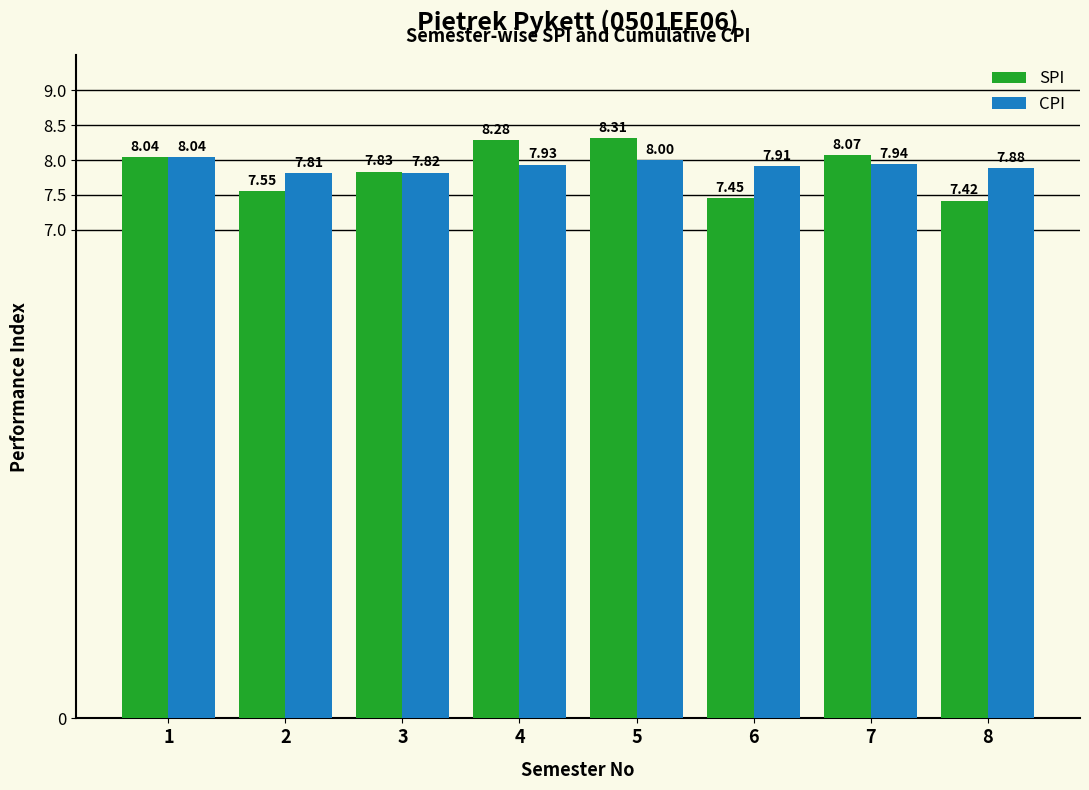

What are all the series names shown in the legend?

SPI, CPI